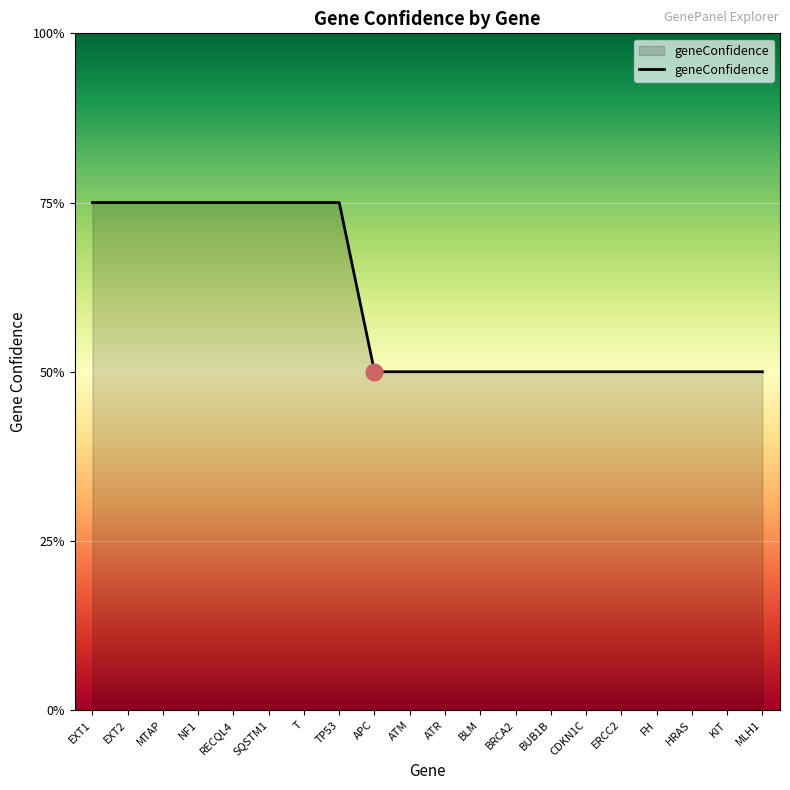

True or false: the data has more than 0 interior local peaks.

False